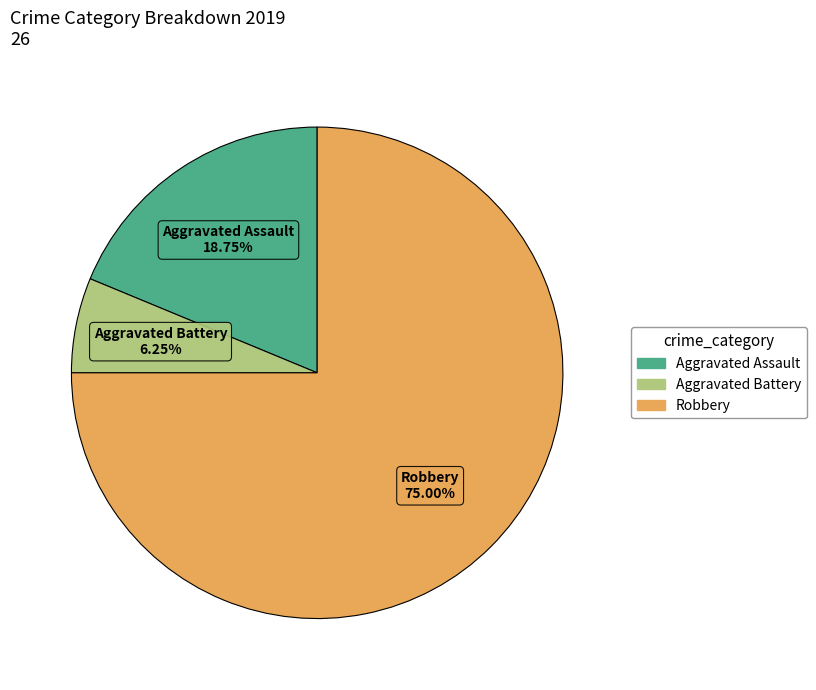

To the nearest percent, what portion does Aggravated Assault represent?

19%